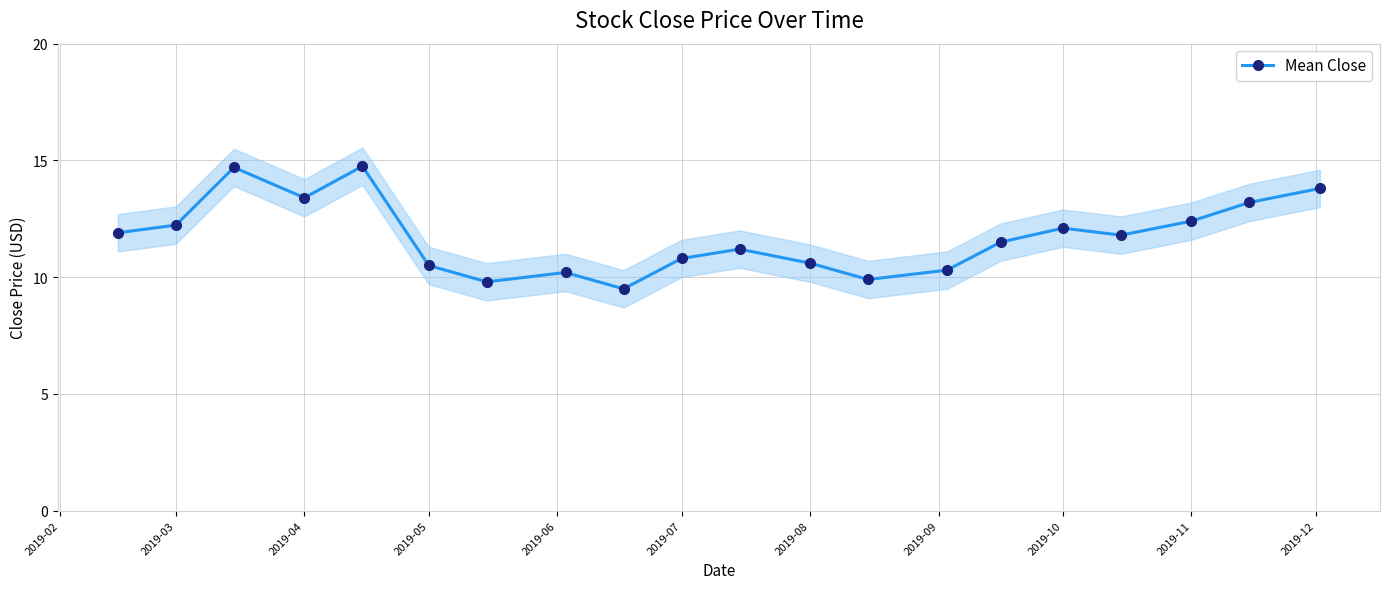

How many points are lower than both their immediate neighbors (excluding endpoints)?

5